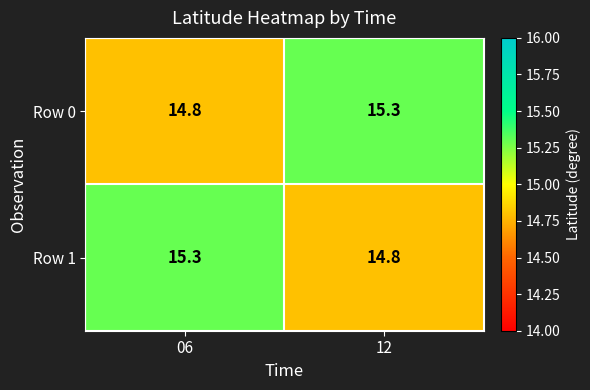

Where is Row 1 nearest to the value 15?

12